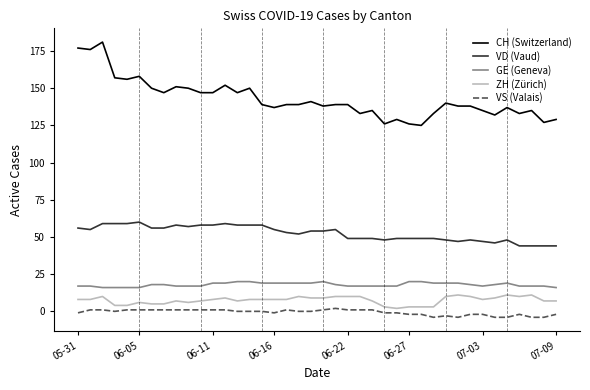

Which series has the widest spread of values?

CH (Switzerland)